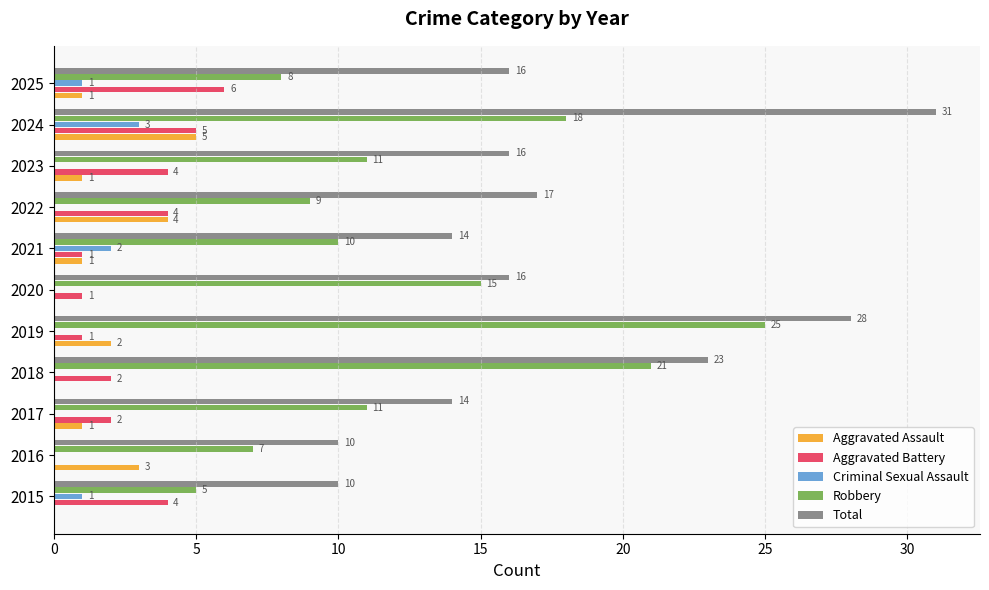

The Aggravated Assault series shows 2 at 2015. True or false?

False